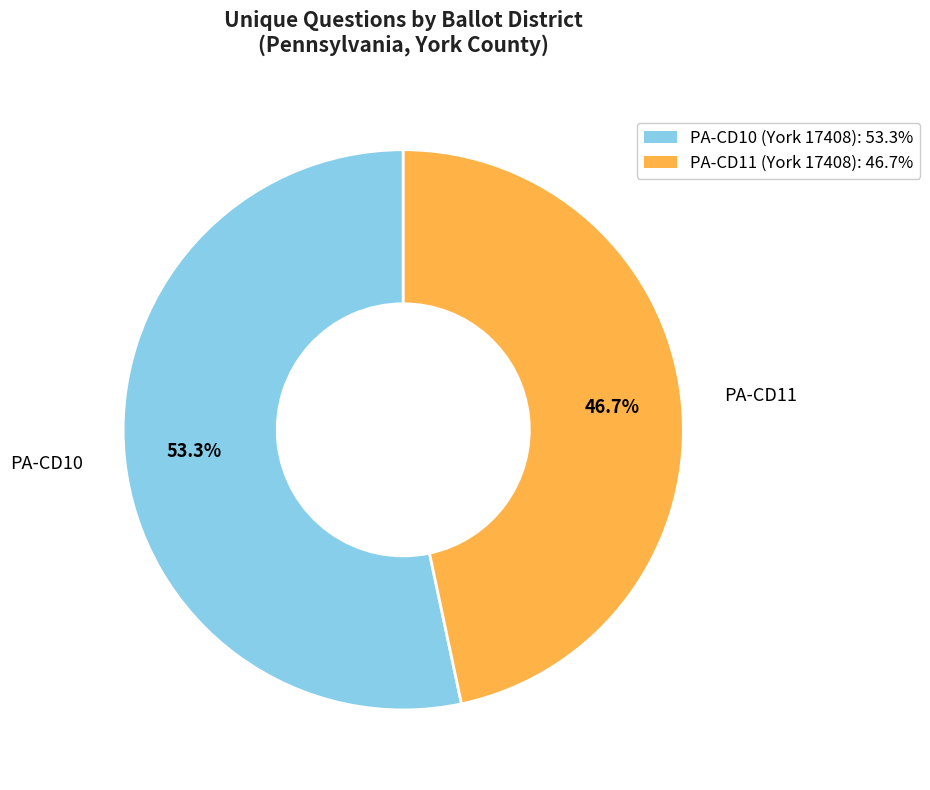

What percentage do PA-CD10 (York 17408): 53.3% and PA-CD11 (York 17408): 46.7% together represent?

100.0%